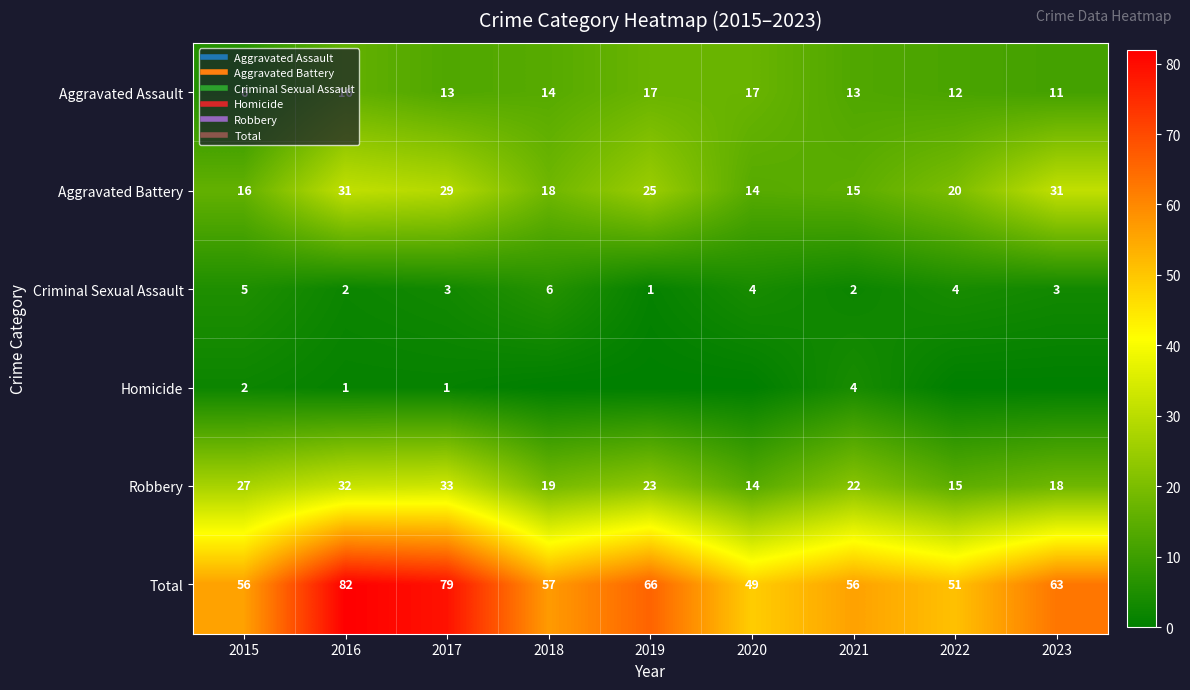

At which label is Criminal Sexual Assault closest to 3?

2017